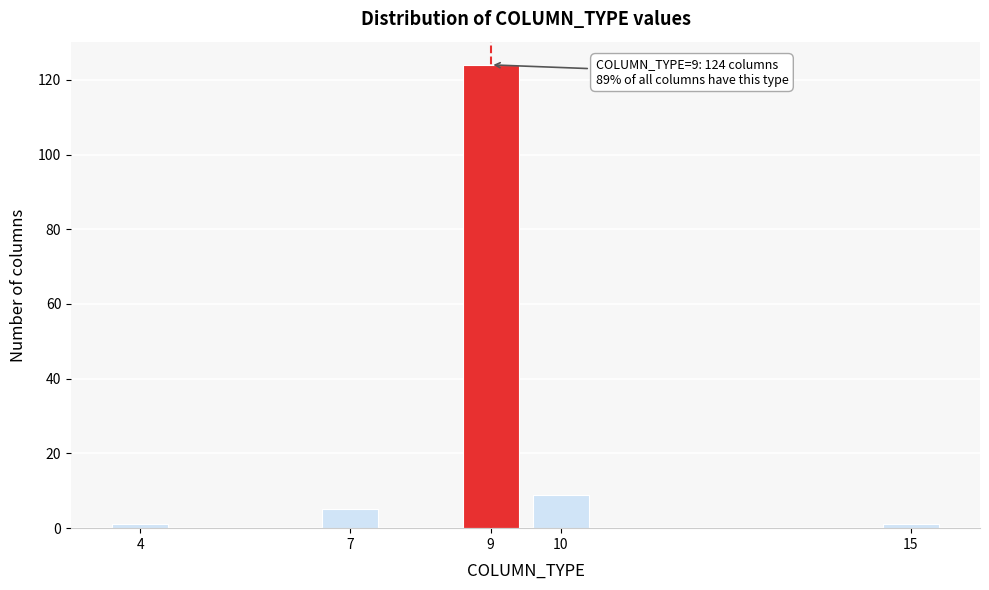

Reading left to right, extract all data points from this chart.

1	5	124	9	1